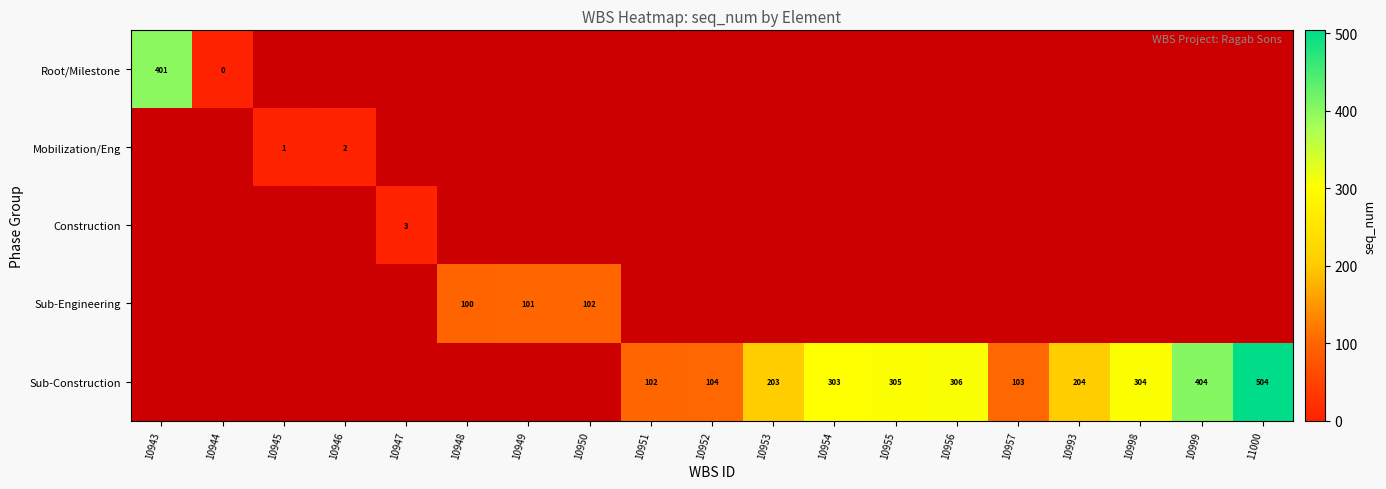

The value of Root/Milestone at 10943 is 150. True or false?

False